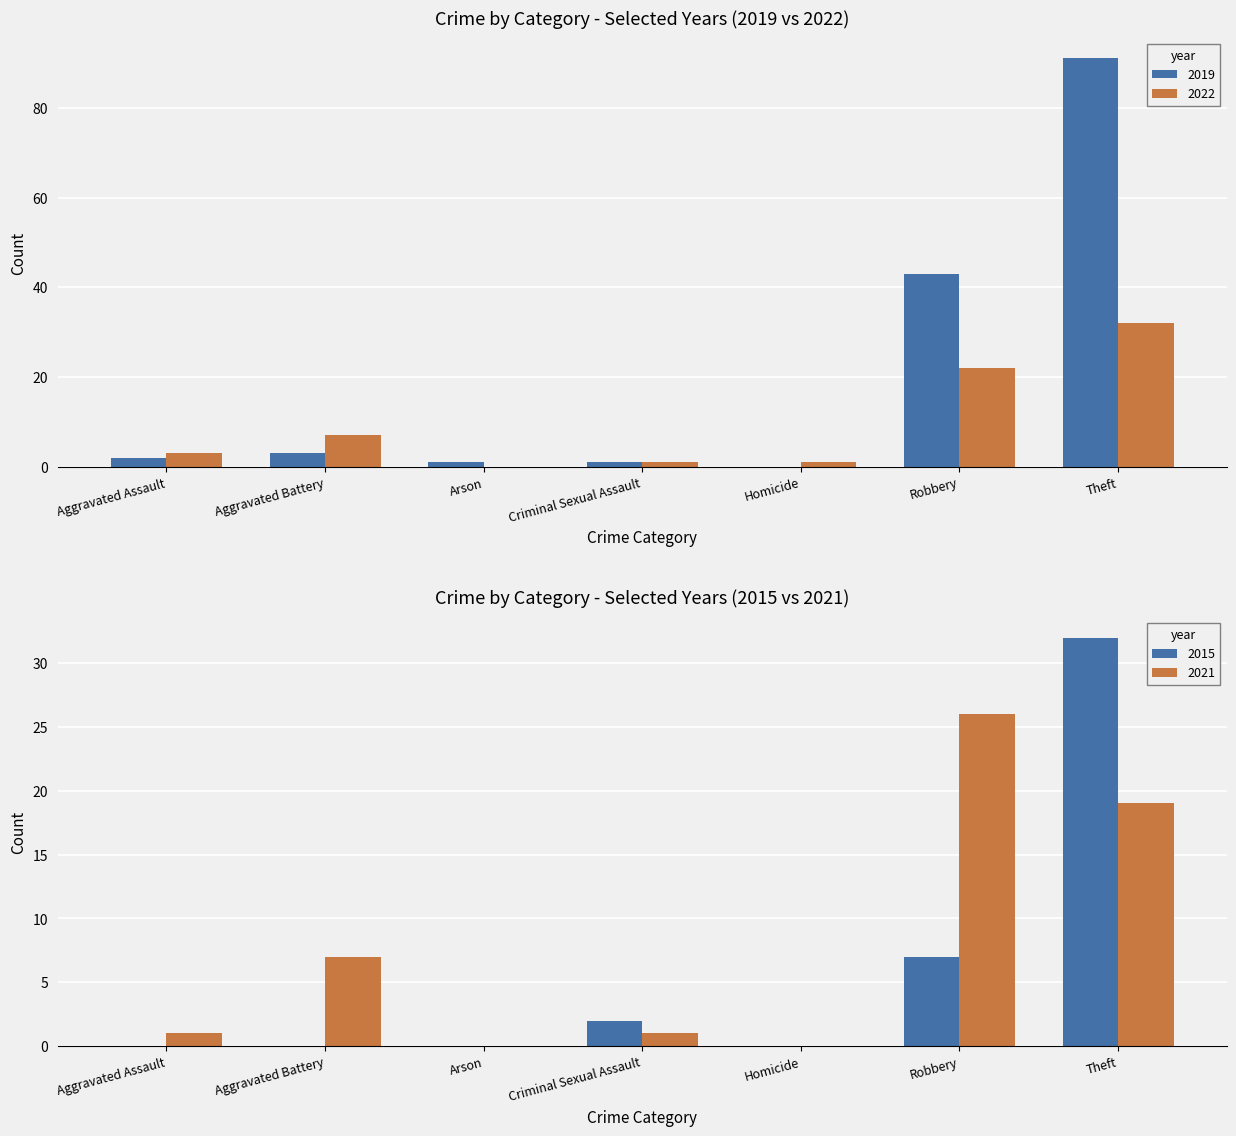

Which category has the lowest value across all series?

Homicide